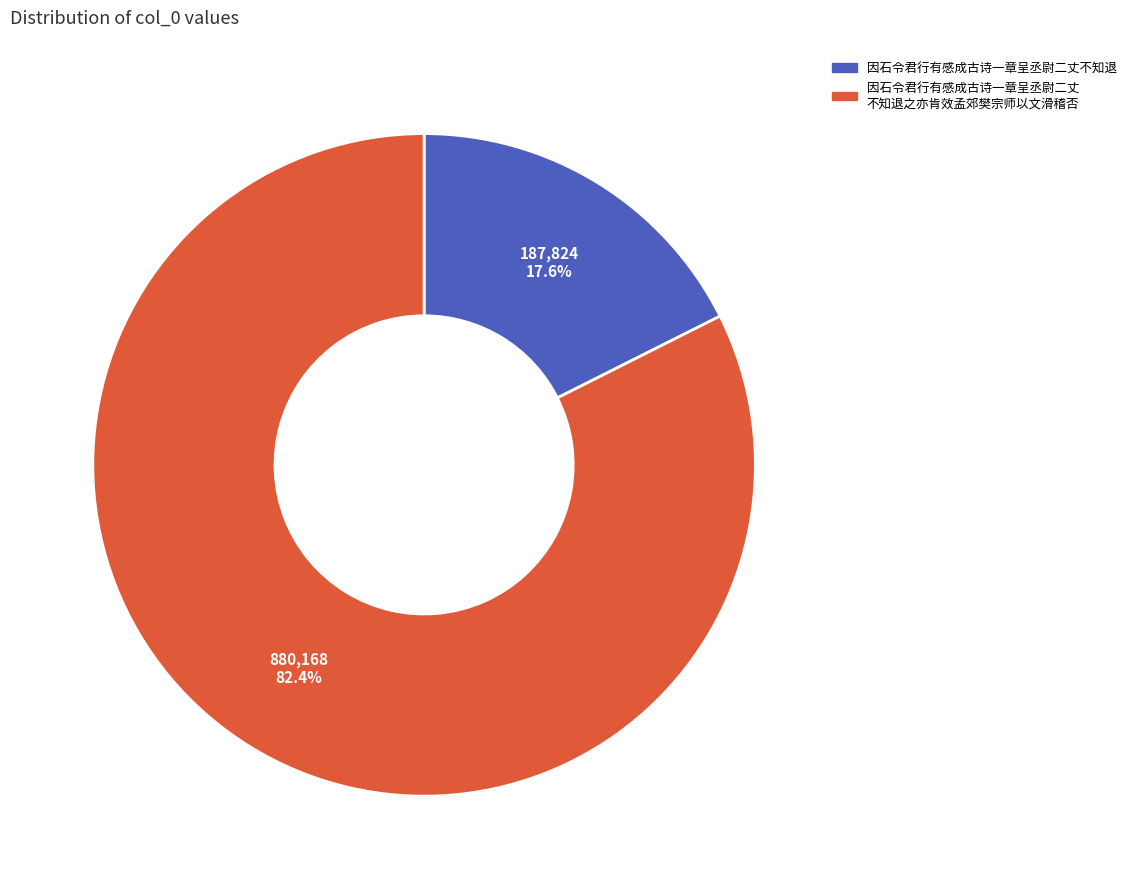

Count the number of slices in the pie.

2